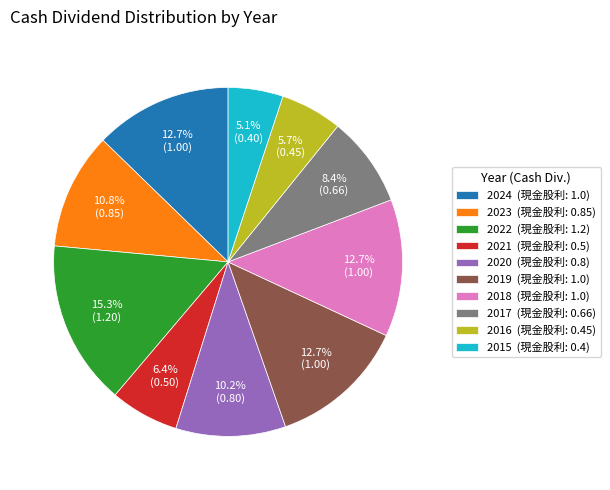

Combined, what portion of the pie is 2019 and 2022?

28.0%